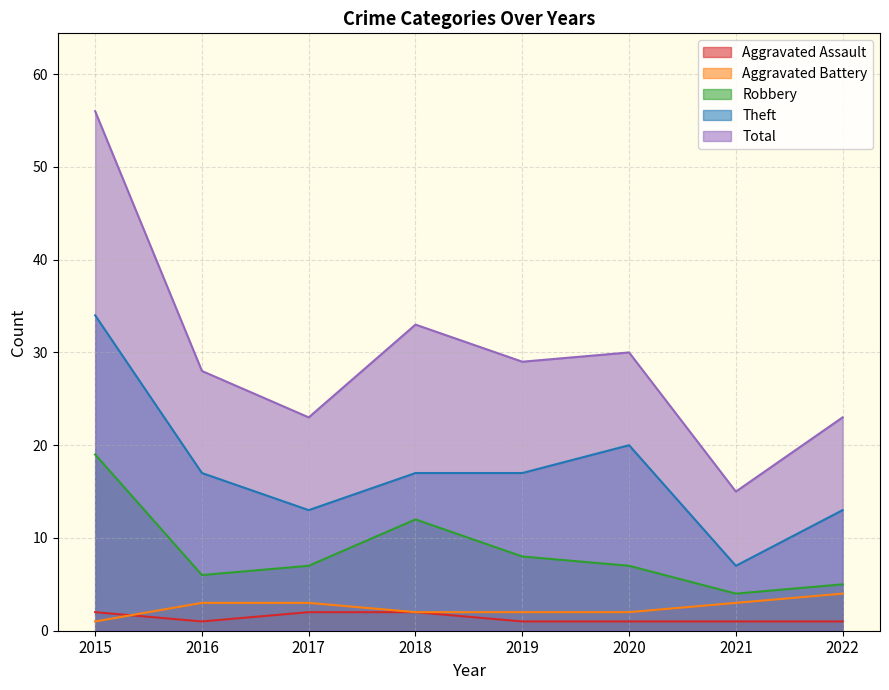

The Aggravated Battery series shows 3 at 2017. True or false?

True